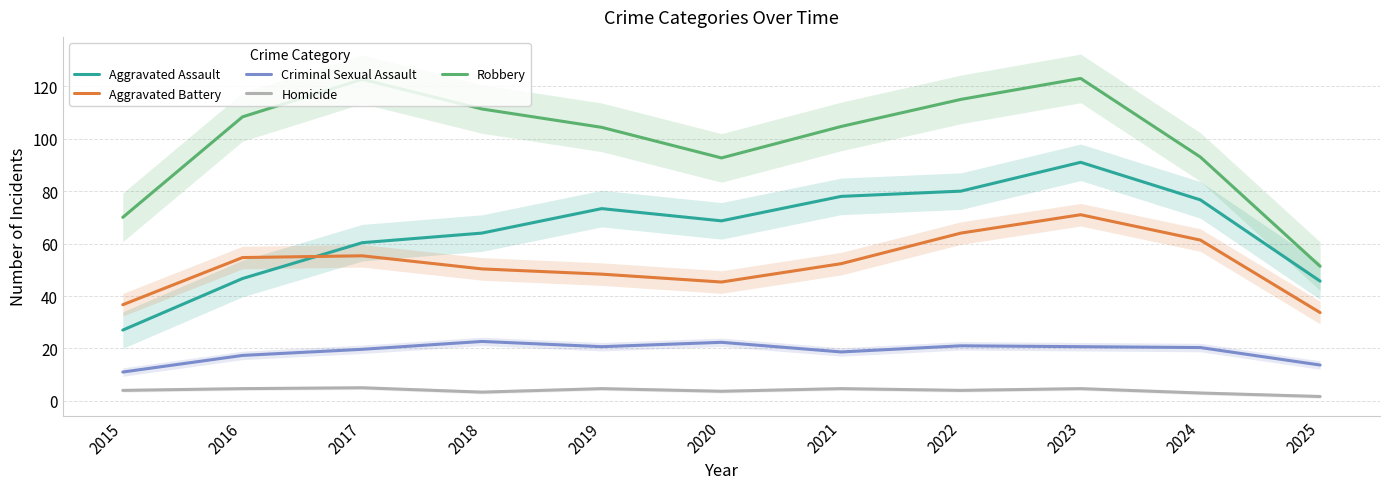

True or false: Criminal Sexual Assault has more than 1 points higher than both neighbors.

True